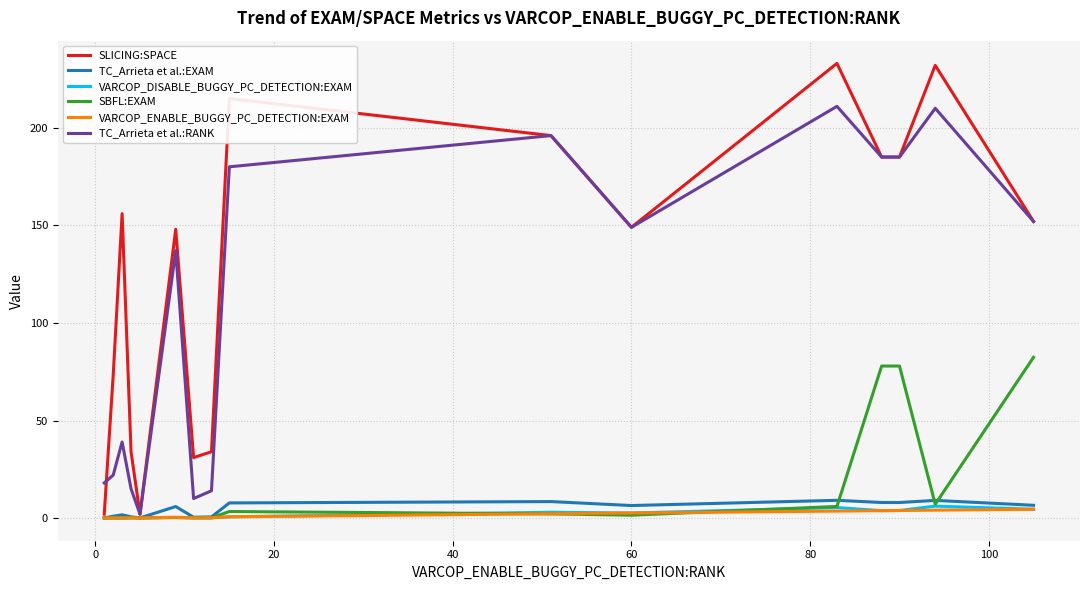

Which series has the largest range (max minus min)?

SLICING:SPACE